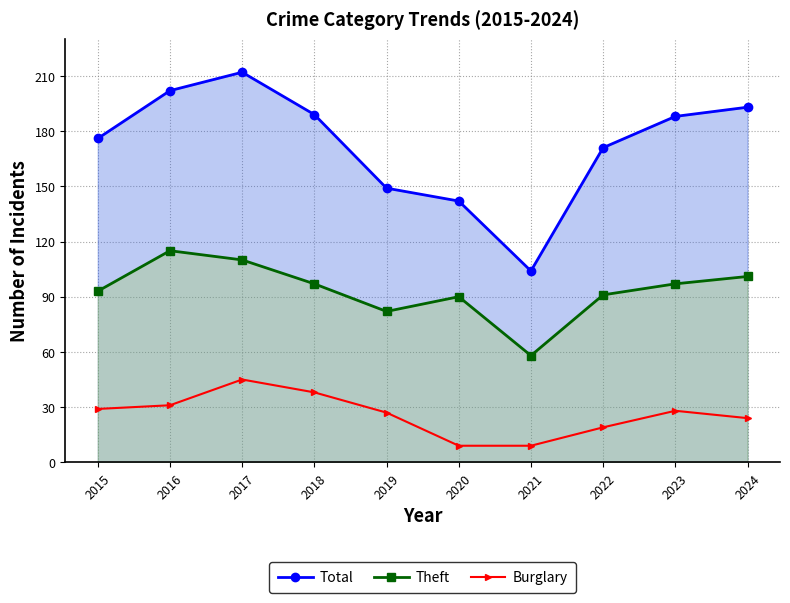

What is the approximate value of Theft at 2019, to the nearest 10?

80